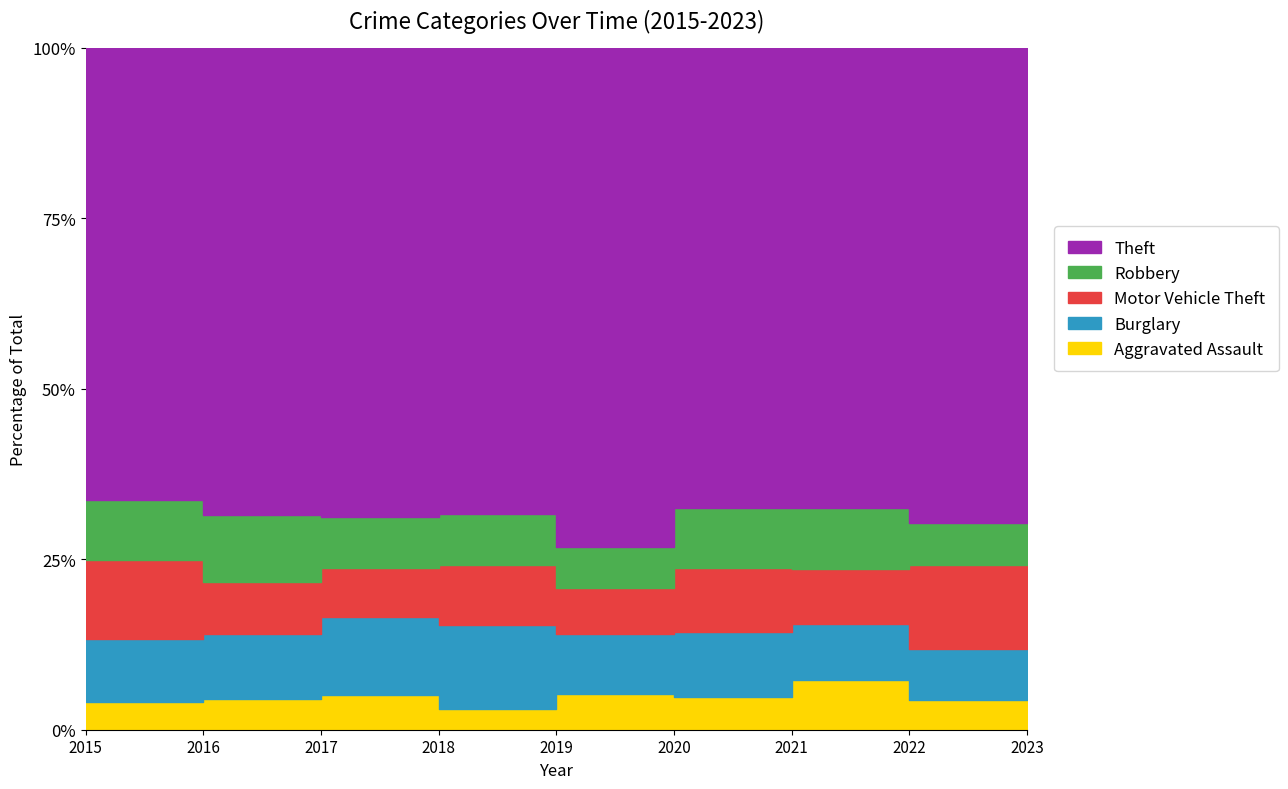

Which category has the lowest value across all series?

2018